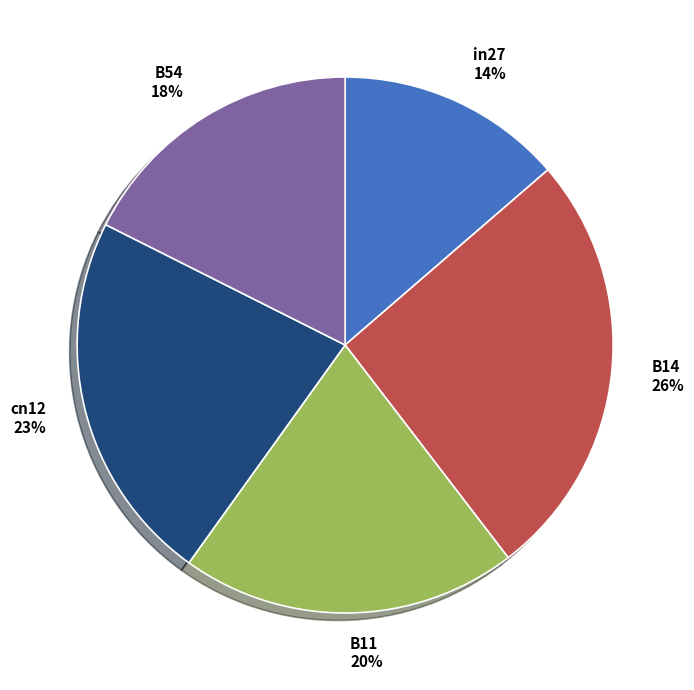

To the nearest percent, what percentage of the pie is B11?

20%